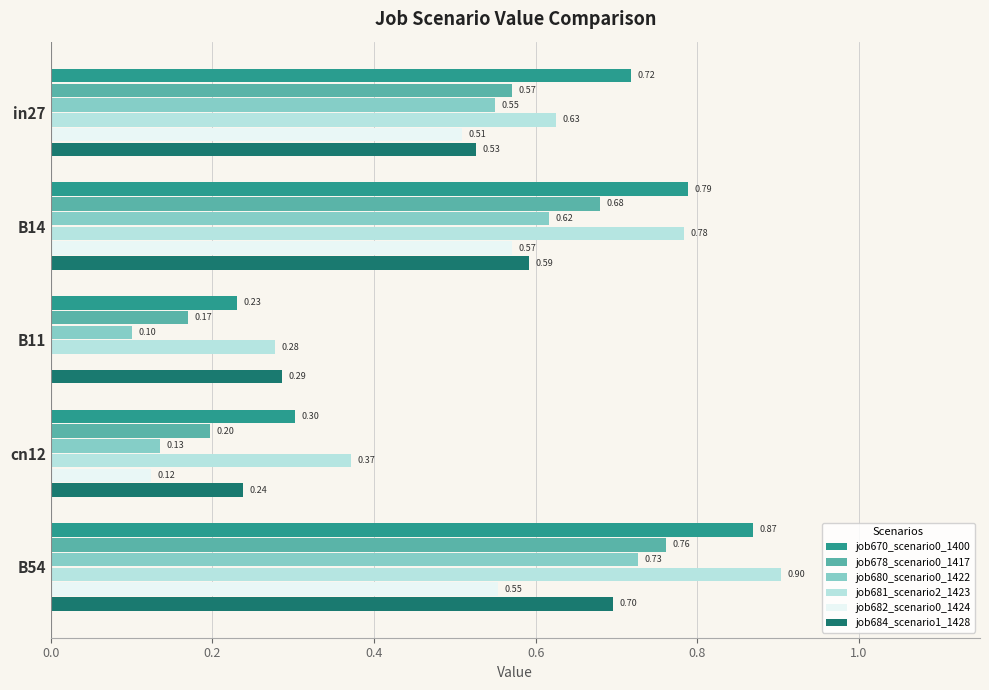

What is the maximum value for job681_scenario2_1423?

0.9